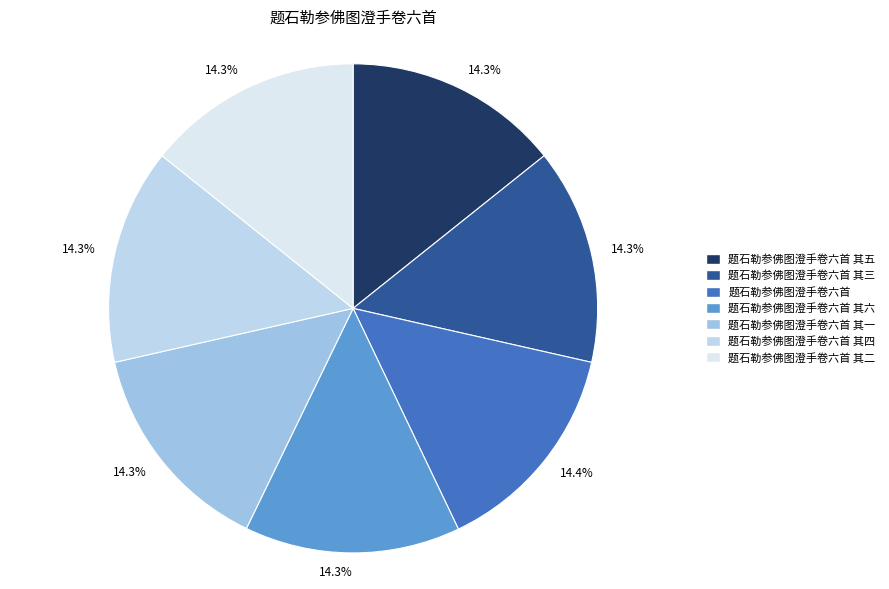

Which category has the biggest portion of the pie?

题石勒参佛图澄手卷六首